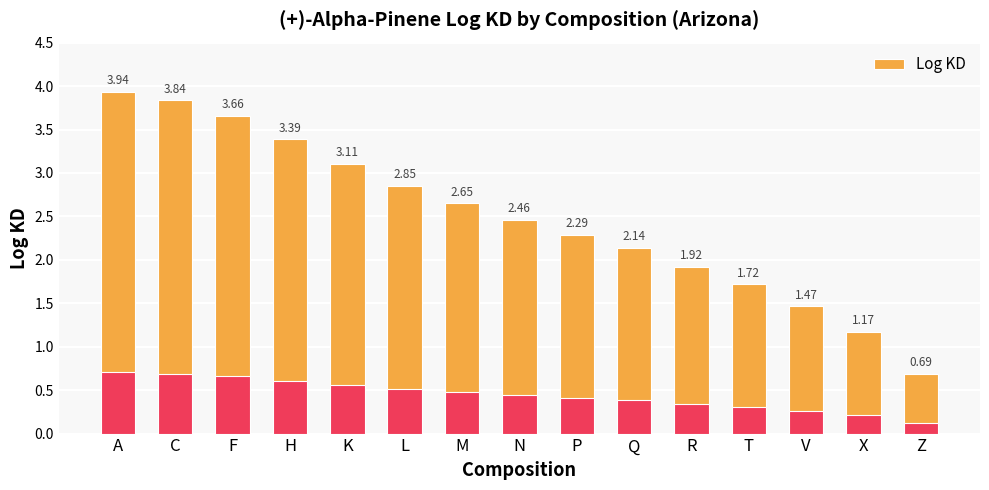

How many distinct data groups are displayed?

1